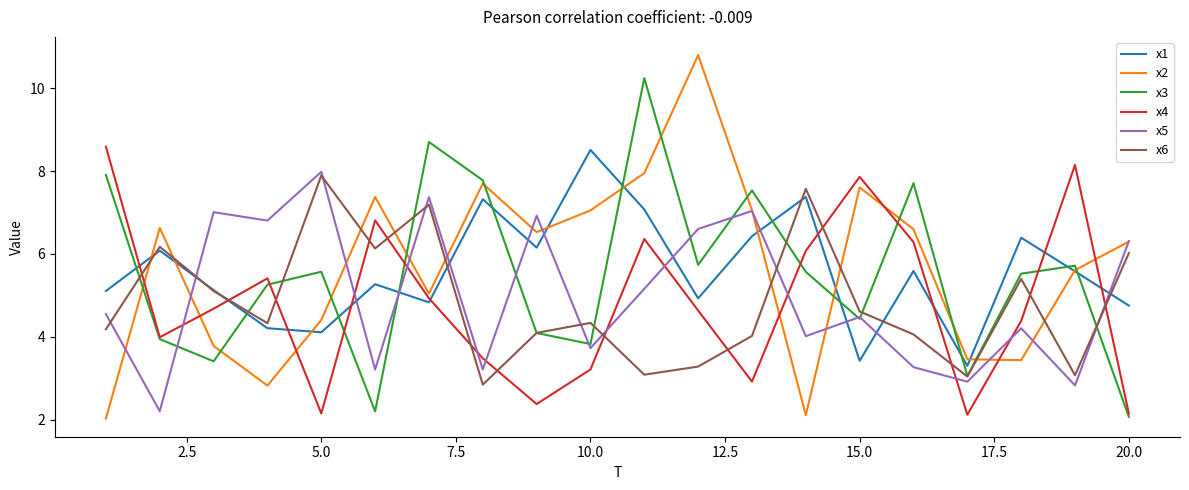

Which series has the largest range (max minus min)?

x2